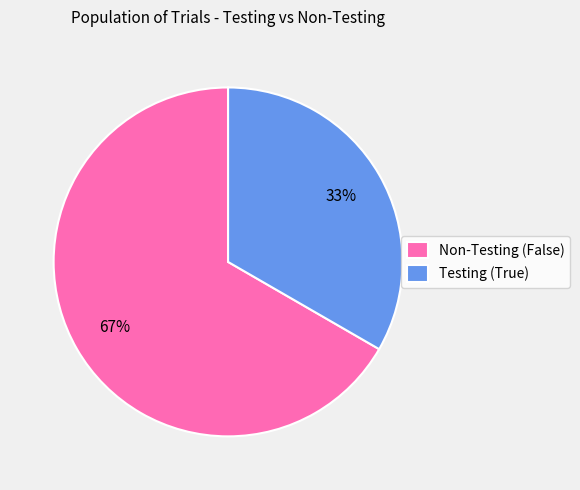

To the nearest percent, what is the average slice percentage?

50%